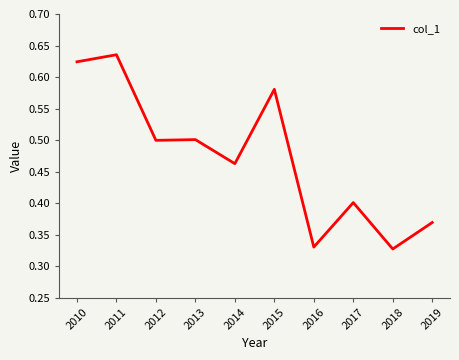

Which category has the highest value across all series?

2011